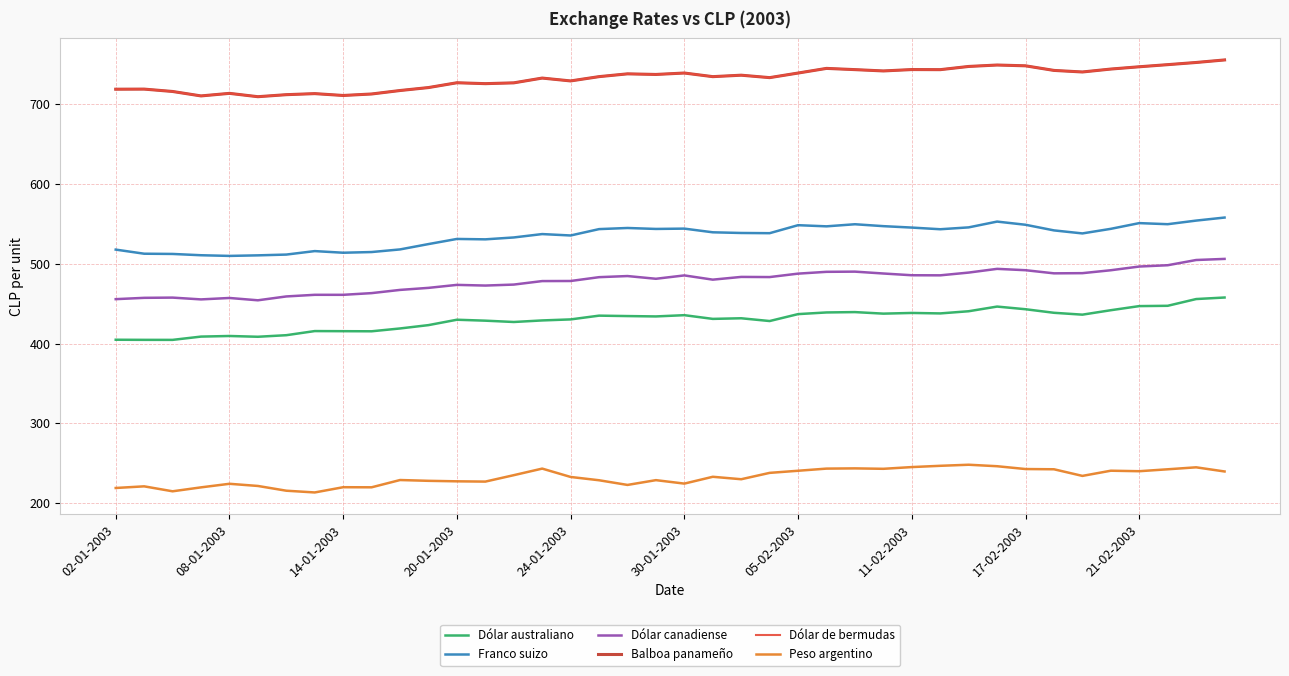

True or false: Dólar de bermudas and Franco suizo cross at least once.

False